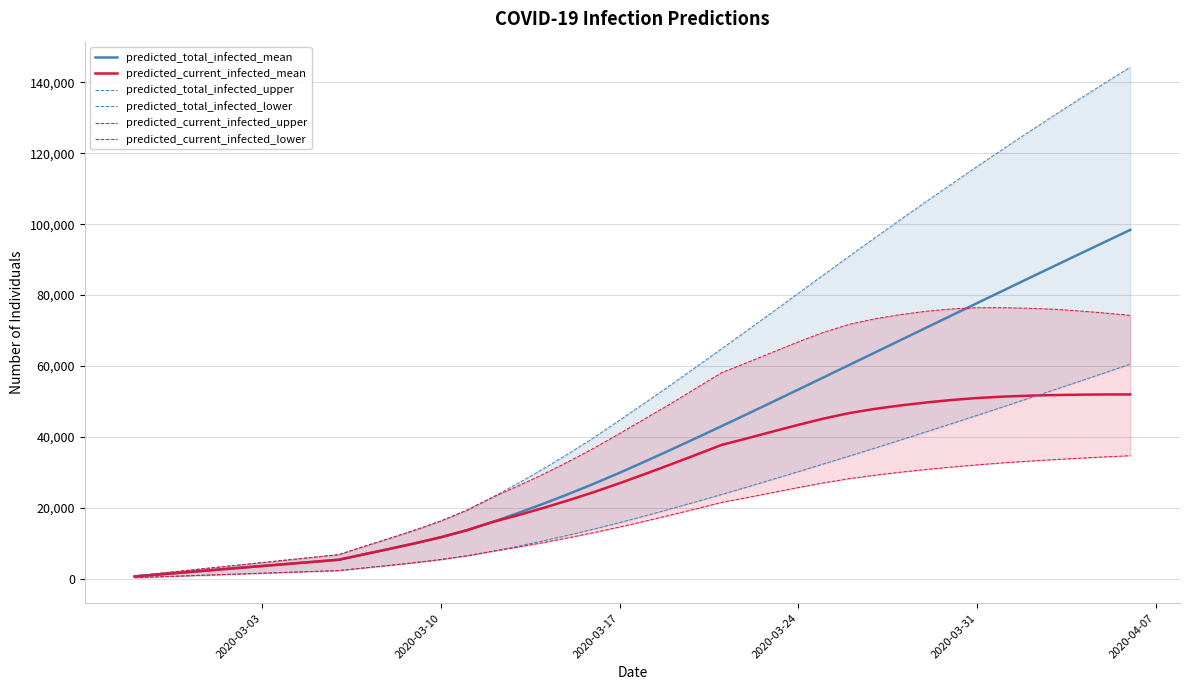

What is the highest value of the predicted_current_infected_mean series?

51947